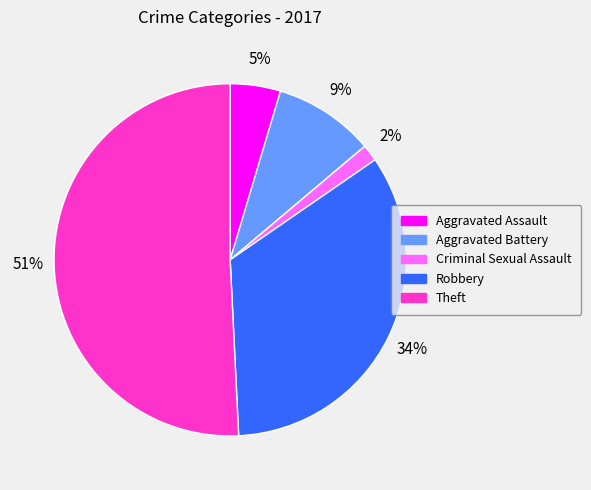

Rank the categories by value from highest to lowest.

Theft, Robbery, Aggravated Battery, Aggravated Assault, Criminal Sexual Assault